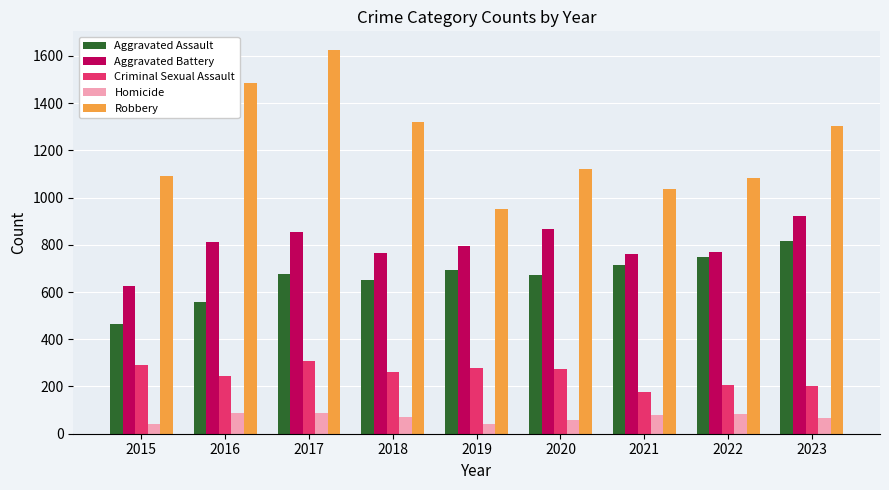

Which series has the largest total across all categories?

Robbery